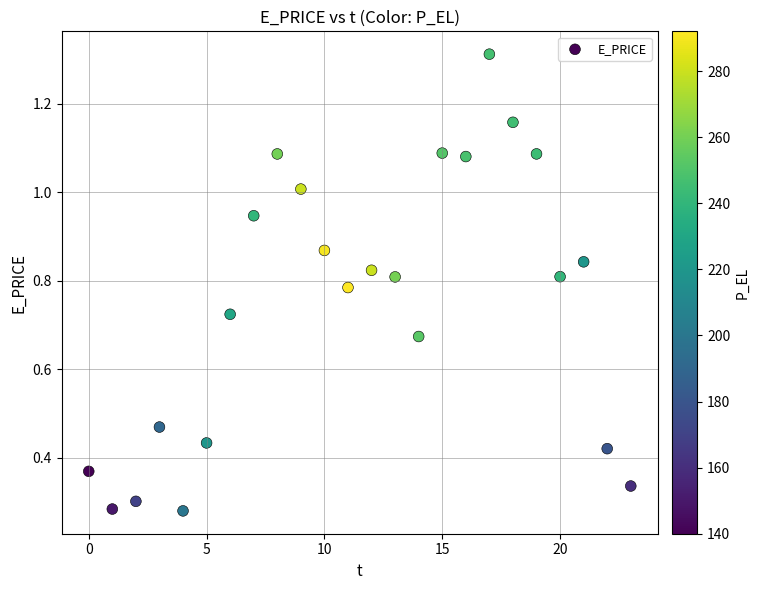

What is the range of Y values (max minus min)?

1.0